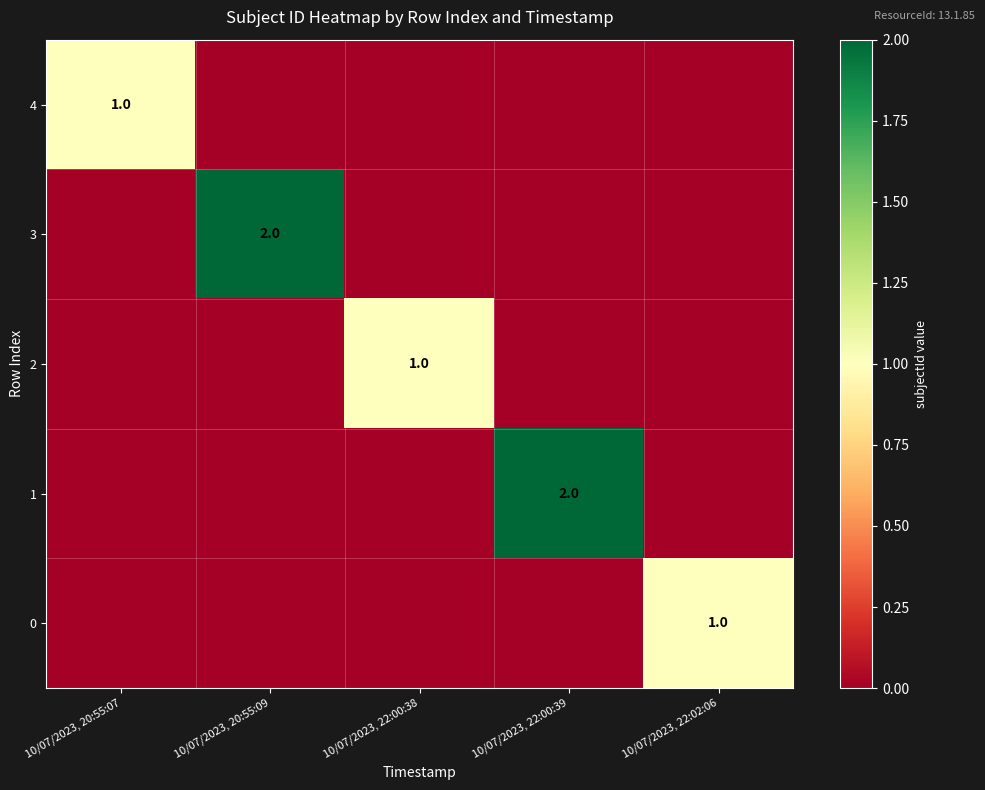

The 2 series shows 2 at 10/07/2023, 22:00:38. True or false?

False